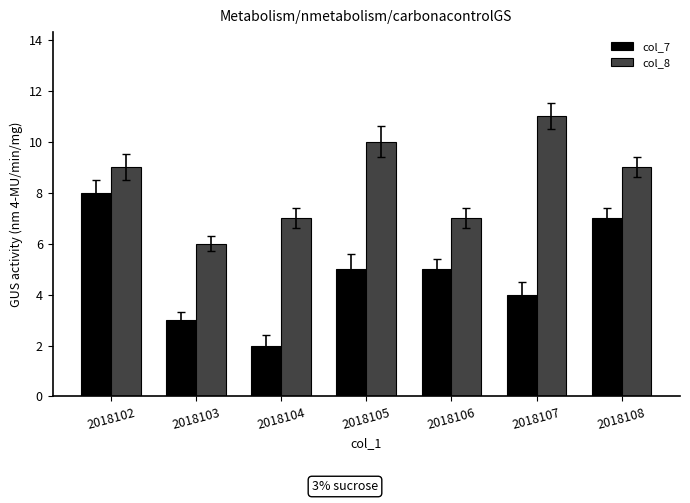

Rank the series by their maximum value, from highest to lowest.

col_8, col_7